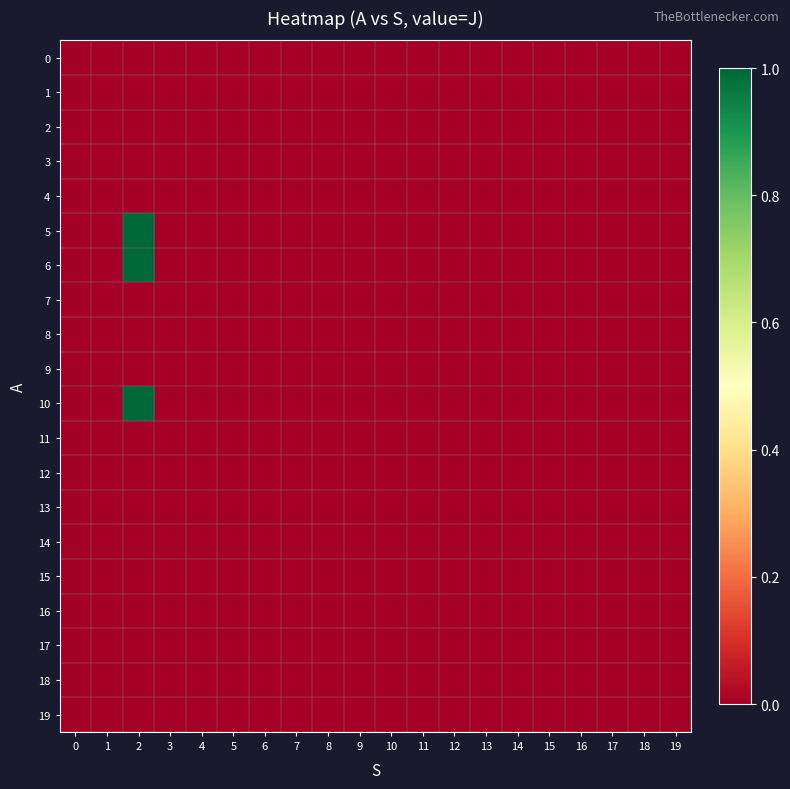

What is the total value across all series at 2?

3